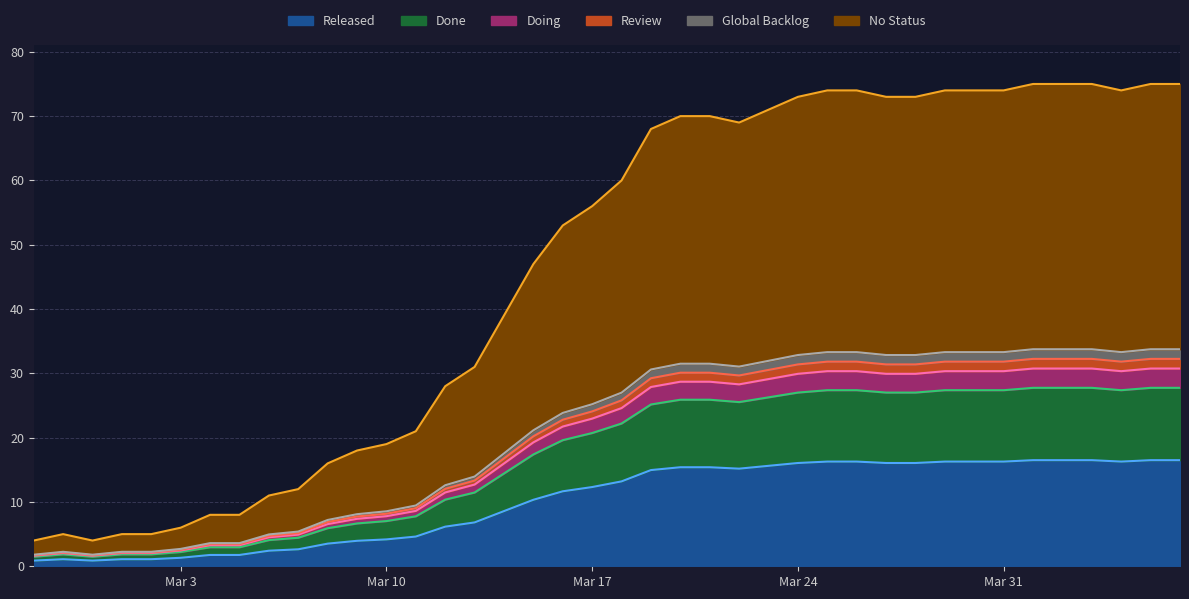

What is the smallest value displayed?

0.9